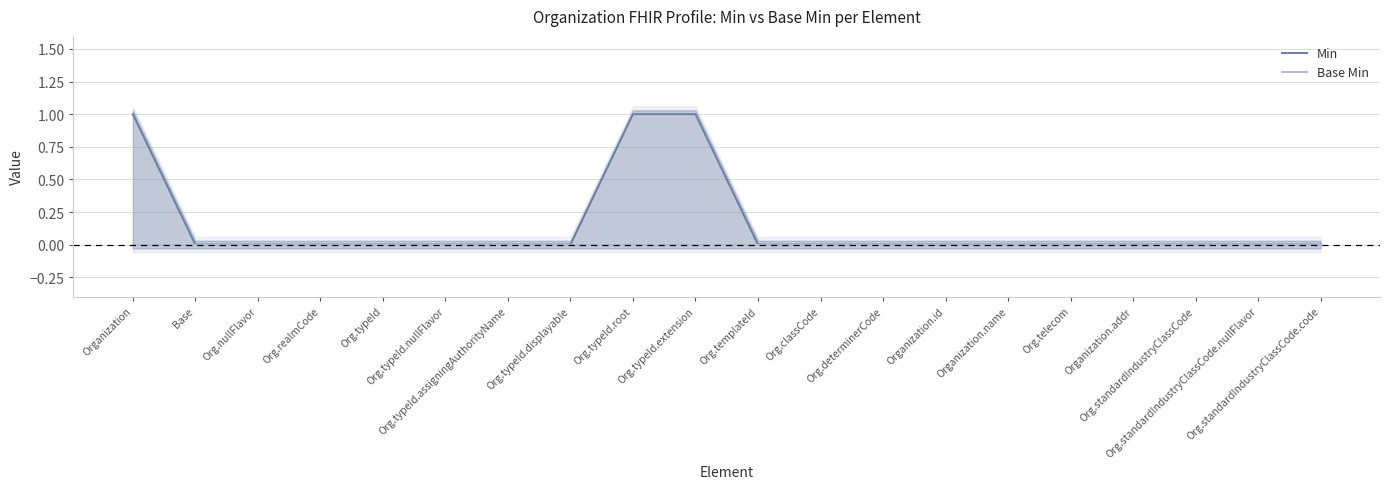

True or false: Base Min has a value of 0 at Org.determinerCode.

True